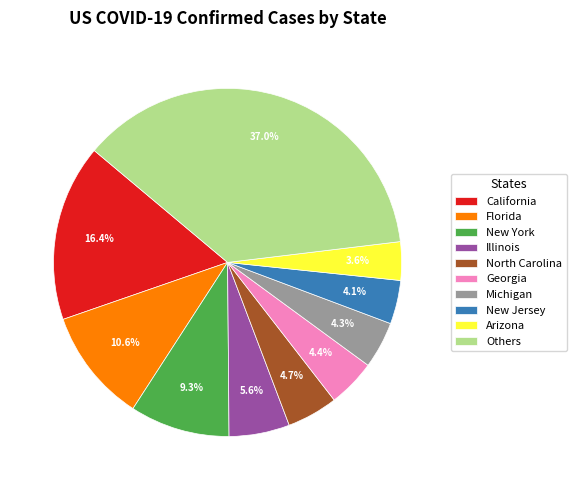

Does any single category account for the majority?

No